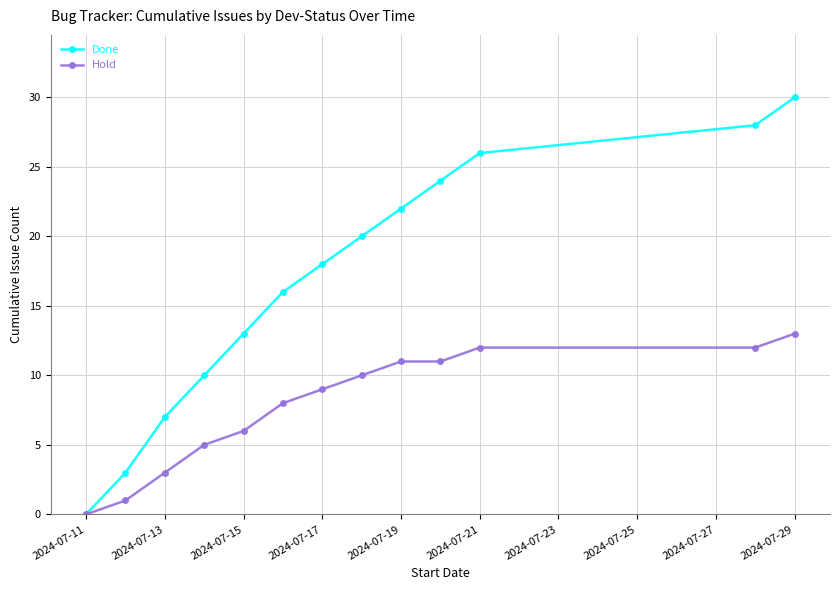

Which series has the largest total across all categories?

Done